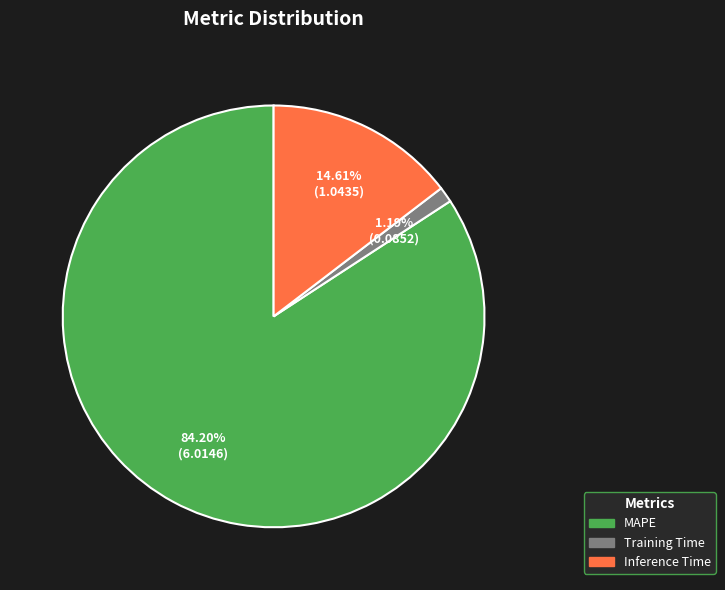

What is the ratio of the value at MAPE to the value at Inference Time?

5.8